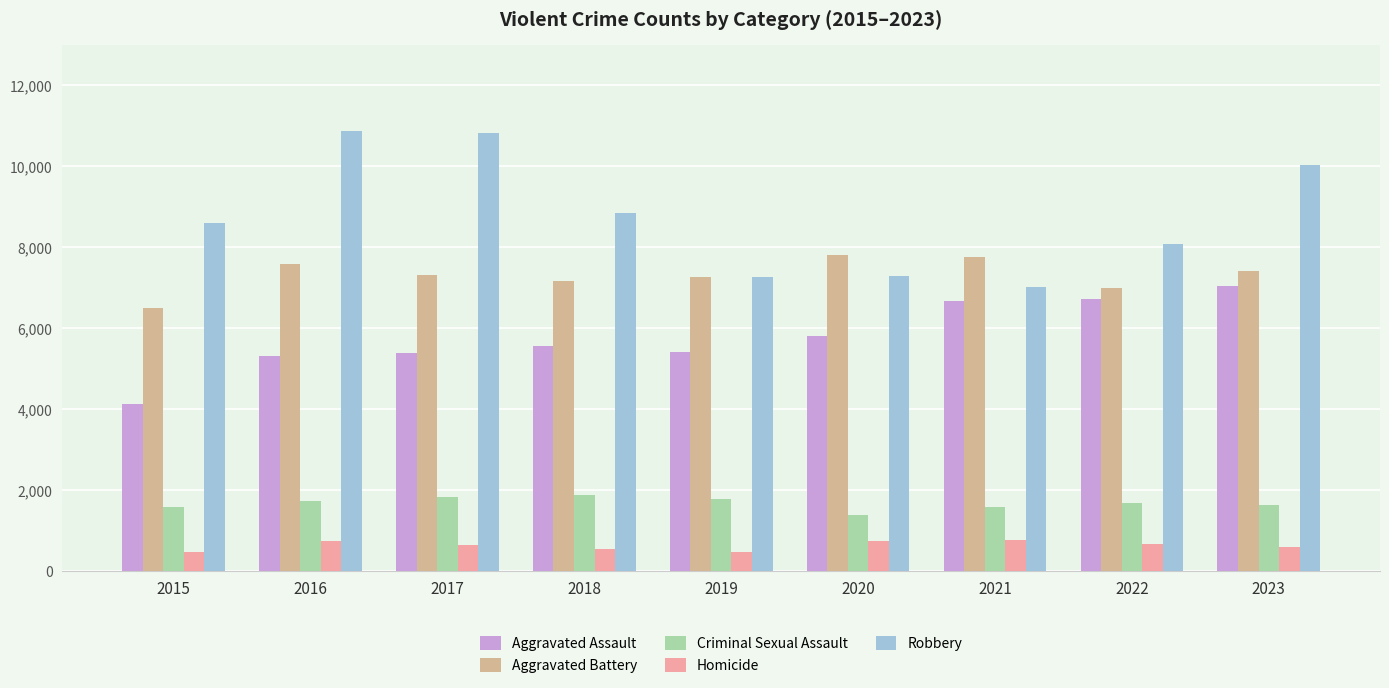

True or false: Homicide has a value of 1192 at 2016.

False